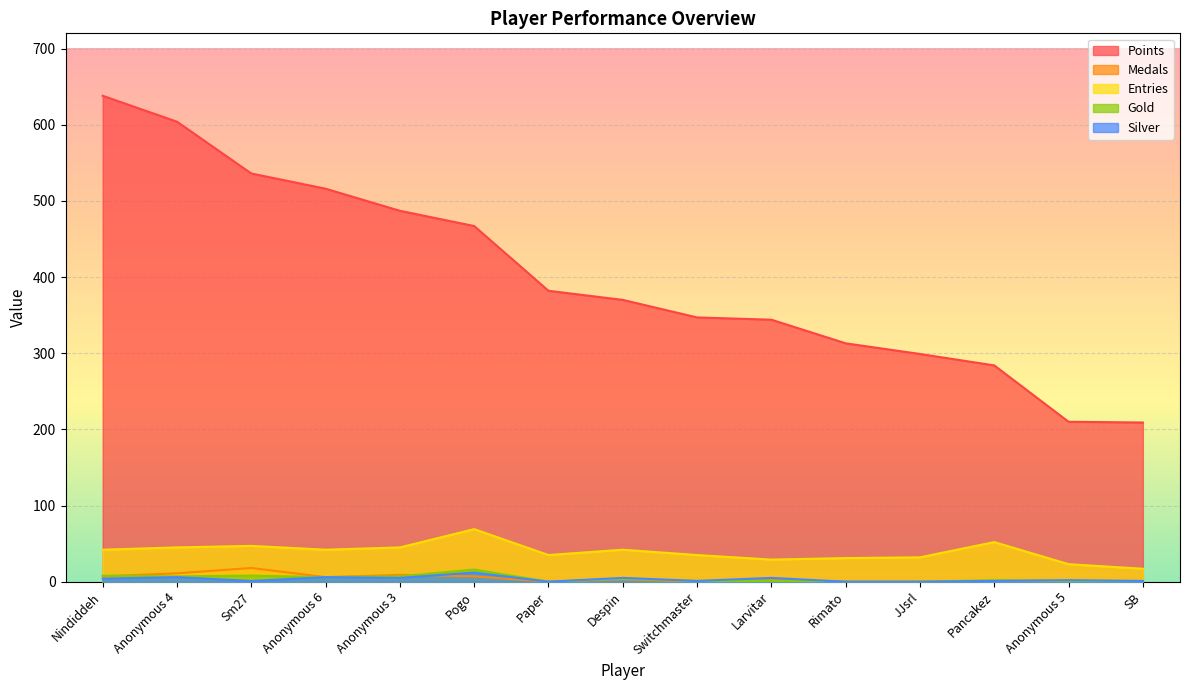

Which series has the largest range (max minus min)?

Points